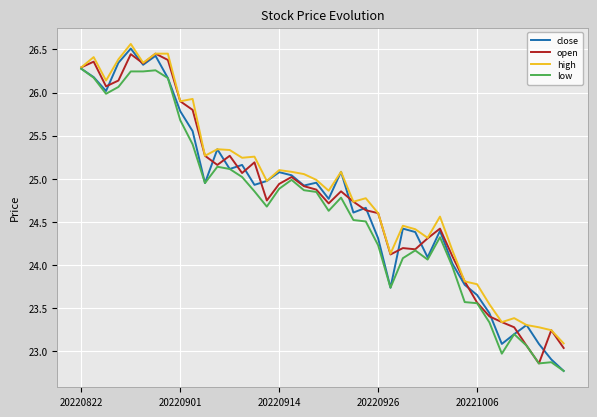

What is the lowest value of the high series?

23.1